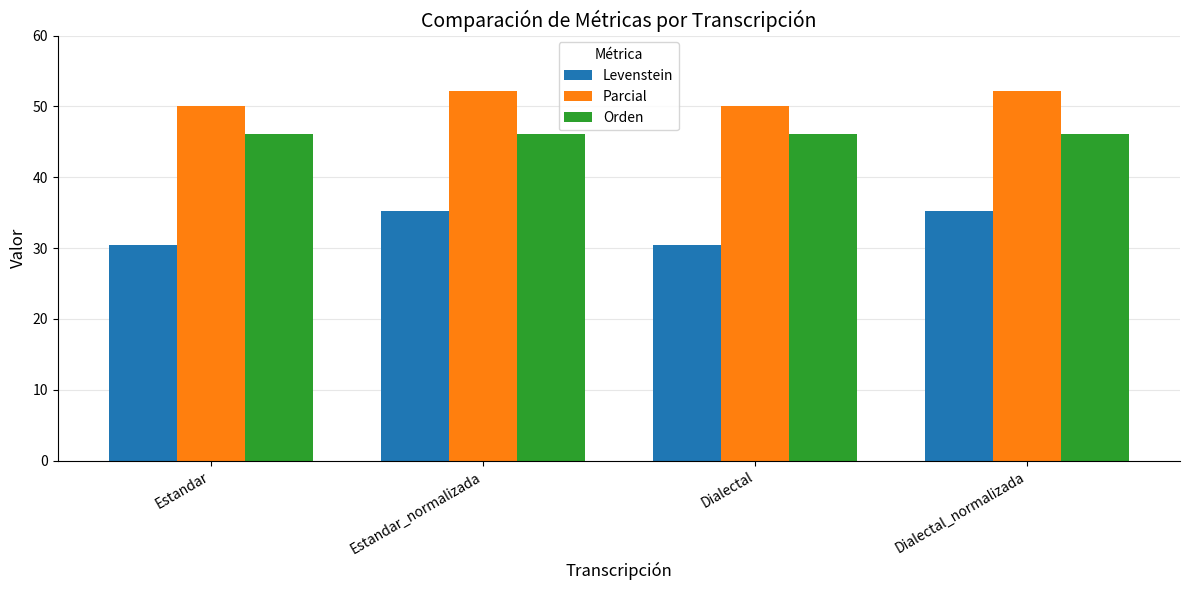

What is the total value across all series at Estandar_normalizada?

133.6